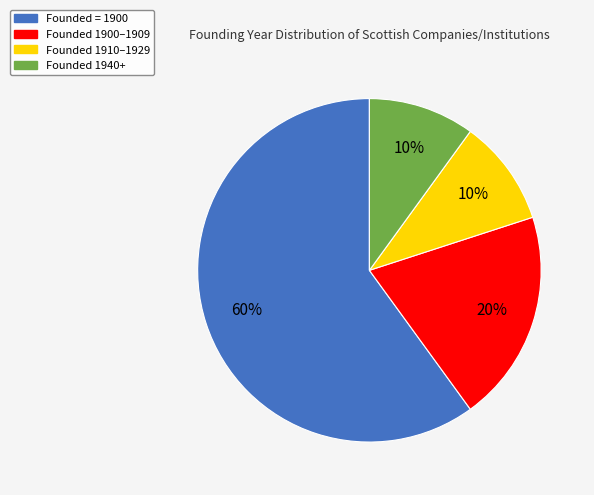

Does any single category account for the majority?

Yes